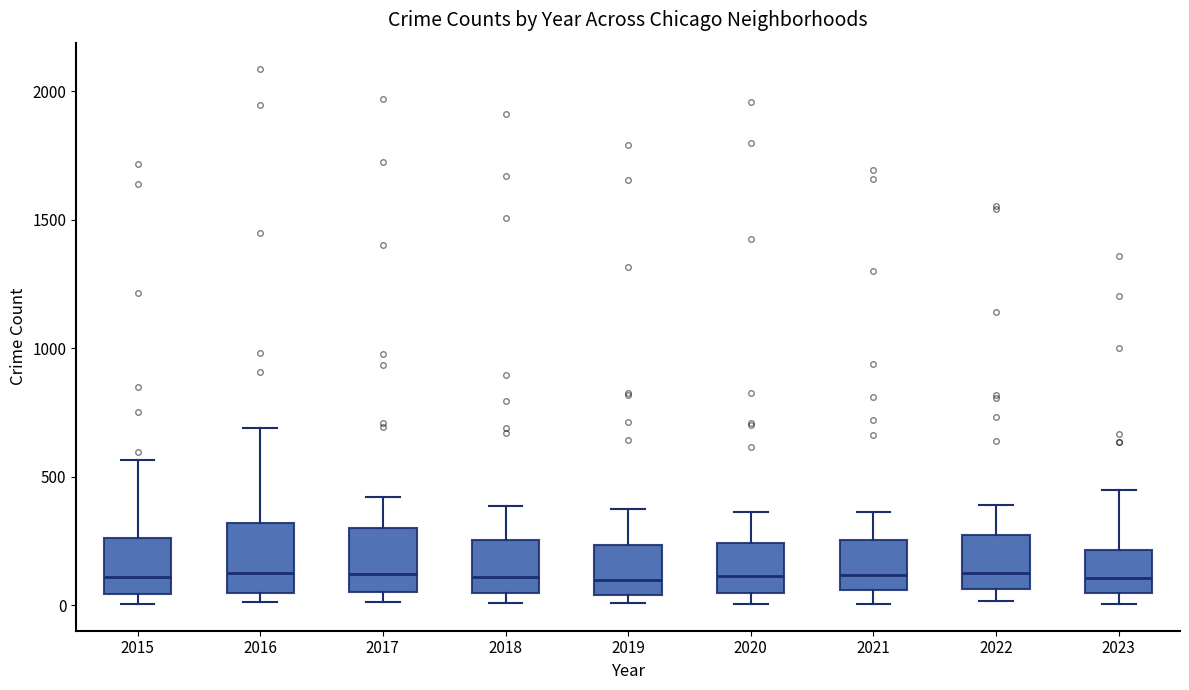

Reading left to right, transcribe this box plot: for each box, give where its median line is, the range the box spans, and where its two whiskers end, as read against the y-axis. The values are not printed on the chart, so give them approximately, as read against the axis.

2015: median 100, box 50 to 250, whiskers 0 to 550
2016: median 150, box 50 to 300, whiskers 0 to 700
2017: median 100, box 50 to 300, whiskers 0 to 400
2018: median 100, box 50 to 250, whiskers 0 to 400
2019: median 100, box 50 to 250, whiskers 0 to 400
2020: median 100, box 50 to 250, whiskers 0 to 350
2021: median 100, box 50 to 250, whiskers 0 to 350
2022: median 100, box 50 to 250, whiskers 0 to 400
2023: median 100, box 50 to 200, whiskers 0 to 450